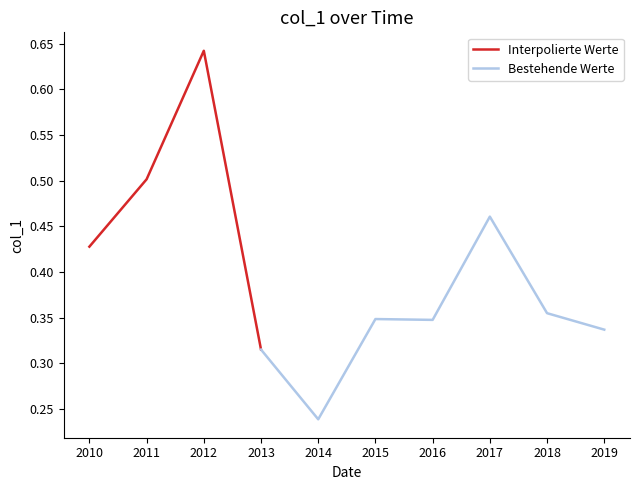

What is the difference between the values at 2018-01-15 and 2010-01-15?

0.1